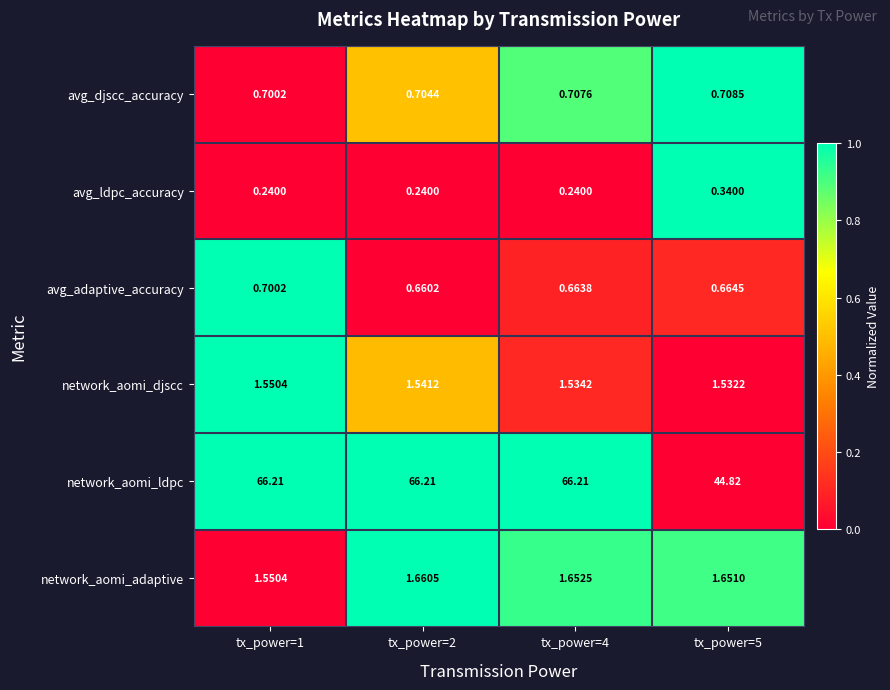

What is the spread (max minus min) of values at tx_power=5?

44.5